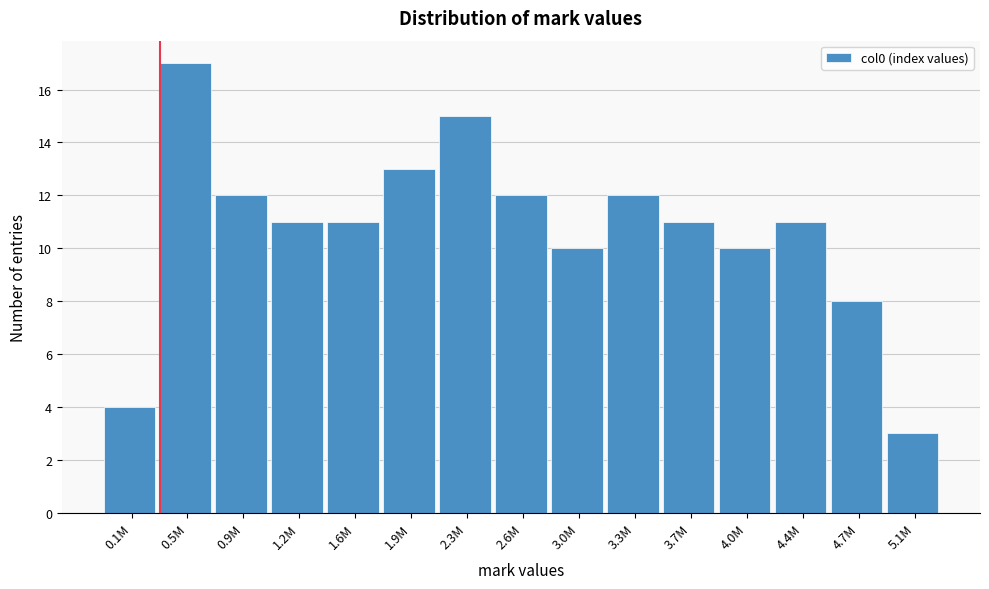

Reading left to right, transcribe all the data shown in this chart.

0.1M=4	0.5M=17	0.9M=12	1.2M=11	1.6M=11	1.9M=13	2.3M=15	2.6M=12	3.0M=10	3.3M=12	3.7M=11	4.0M=10	4.4M=11	4.7M=8	5.1M=3